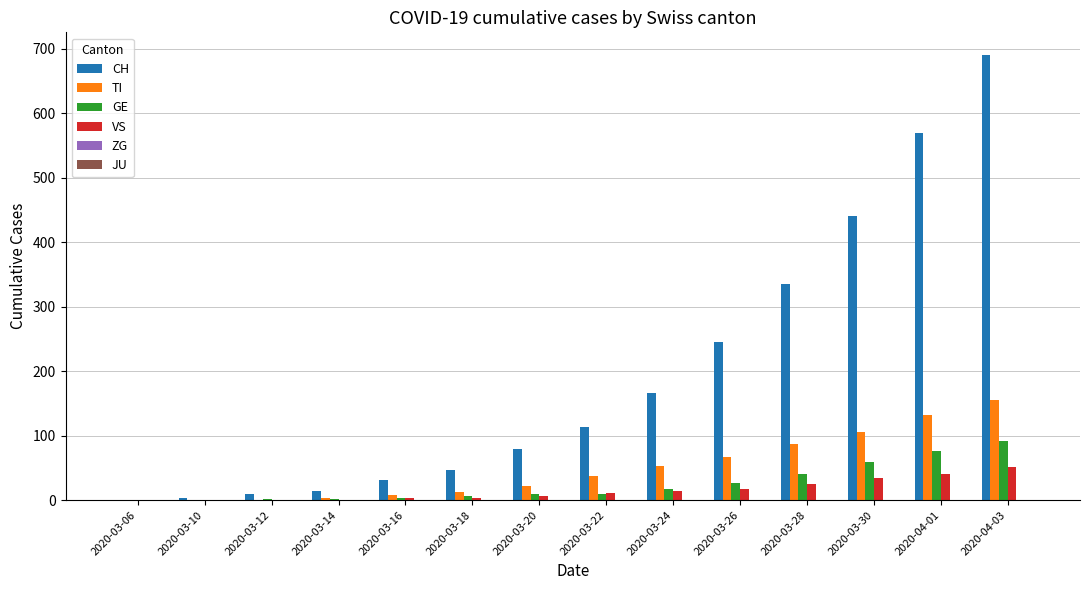

Is the value of TI at 2020-03-14 greater than the value of GE at 2020-03-30?

No